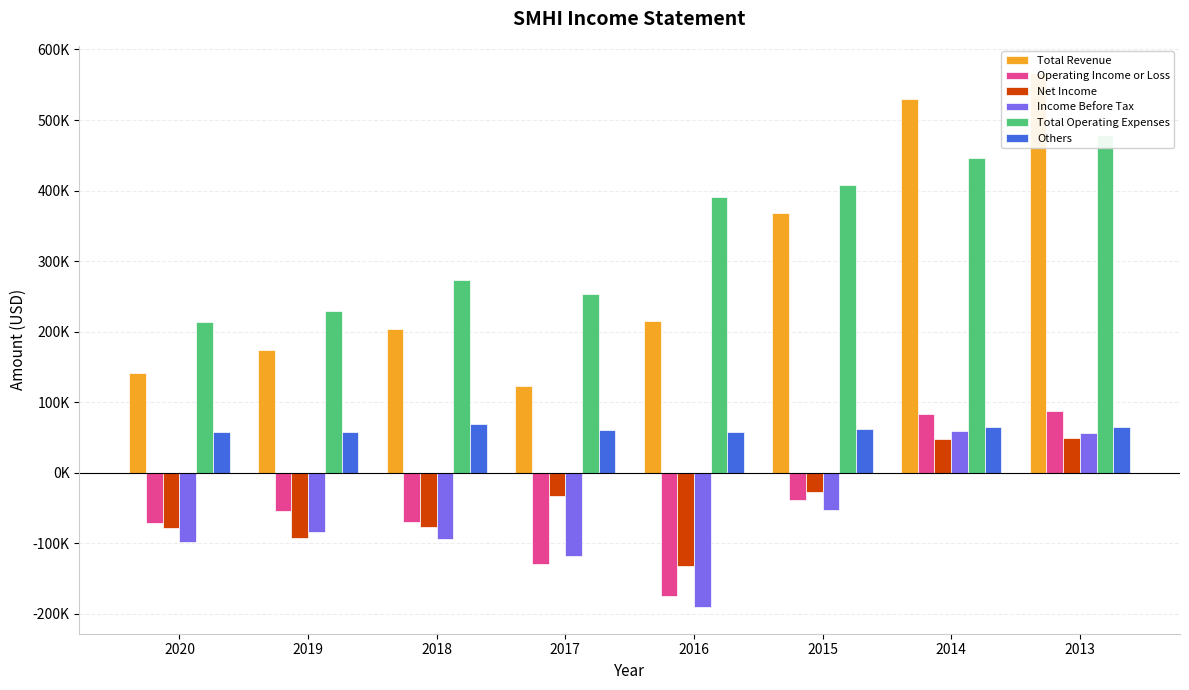

Between 2018 and 2016, which is larger?

2016